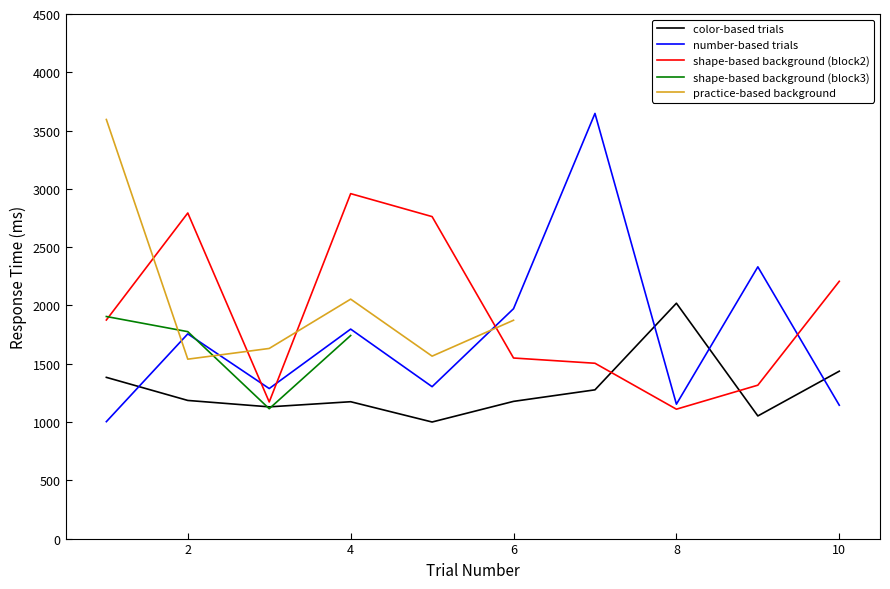

Does the chart display data point markers on the line(s)?

No